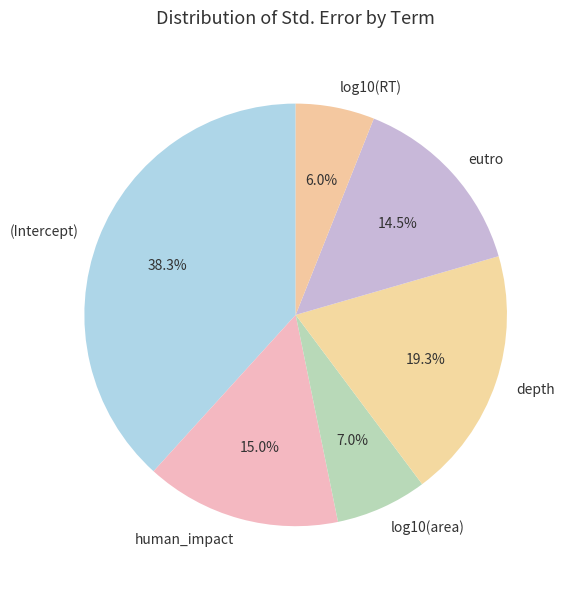

Is it true that log10(area) is 1% of the pie?

False